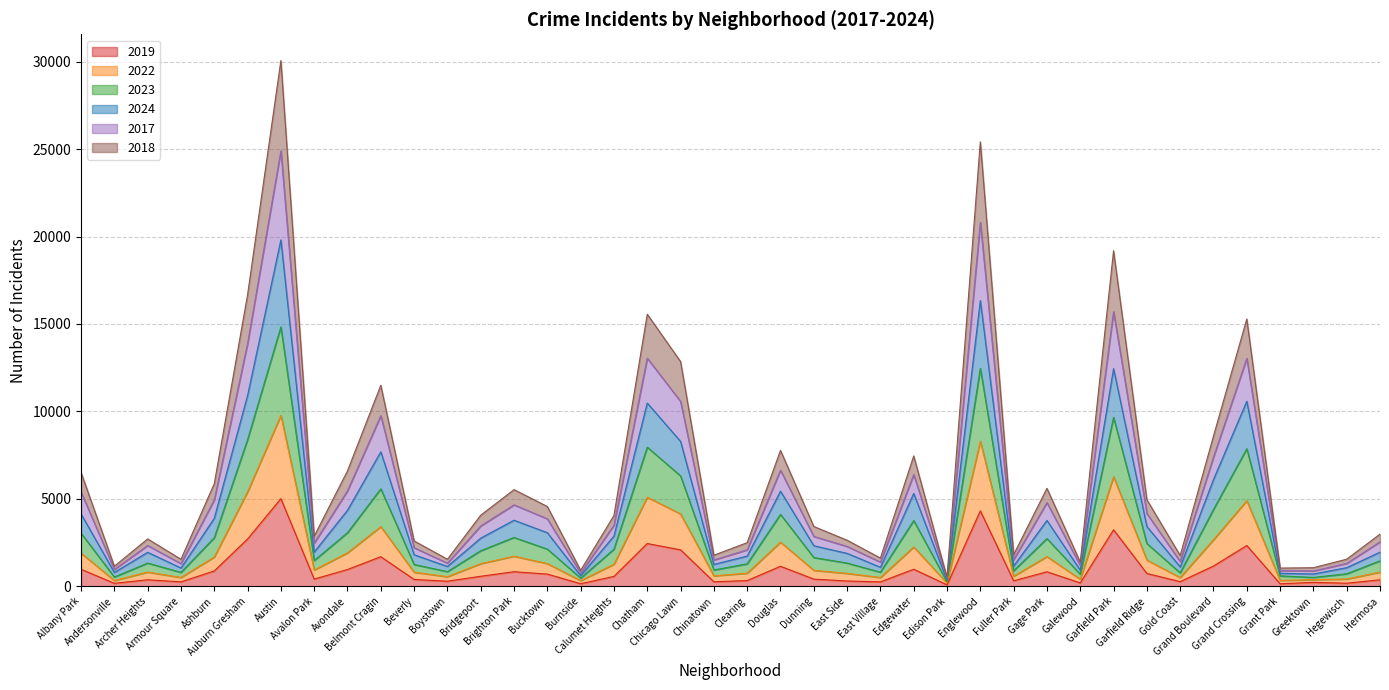

True or false: 2023 and 2024 intersect in this chart.

False